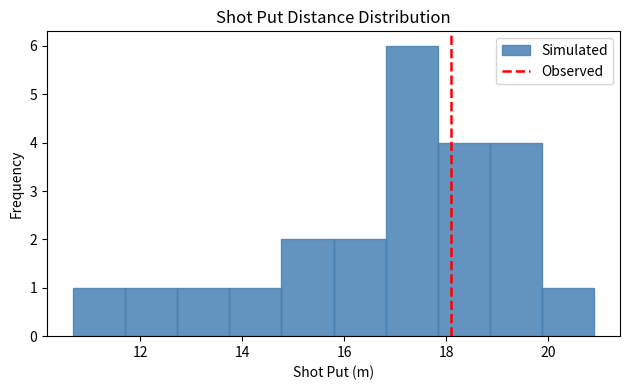

Over which range of the x-axis is the bar tallest?

16.8 to 17.8